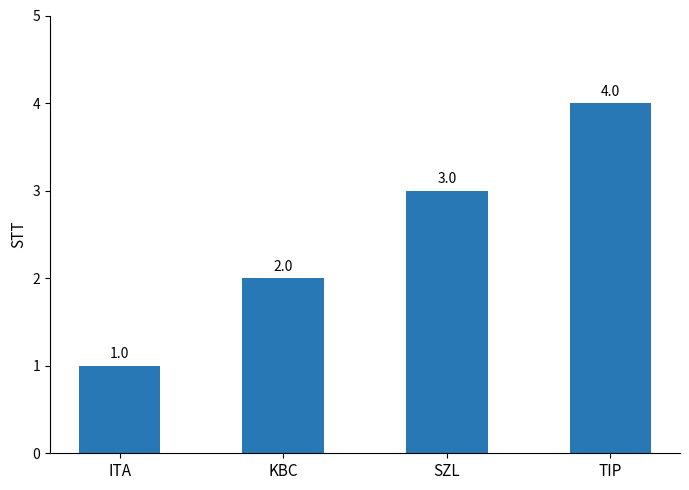

How many distinct data groups are displayed?

1